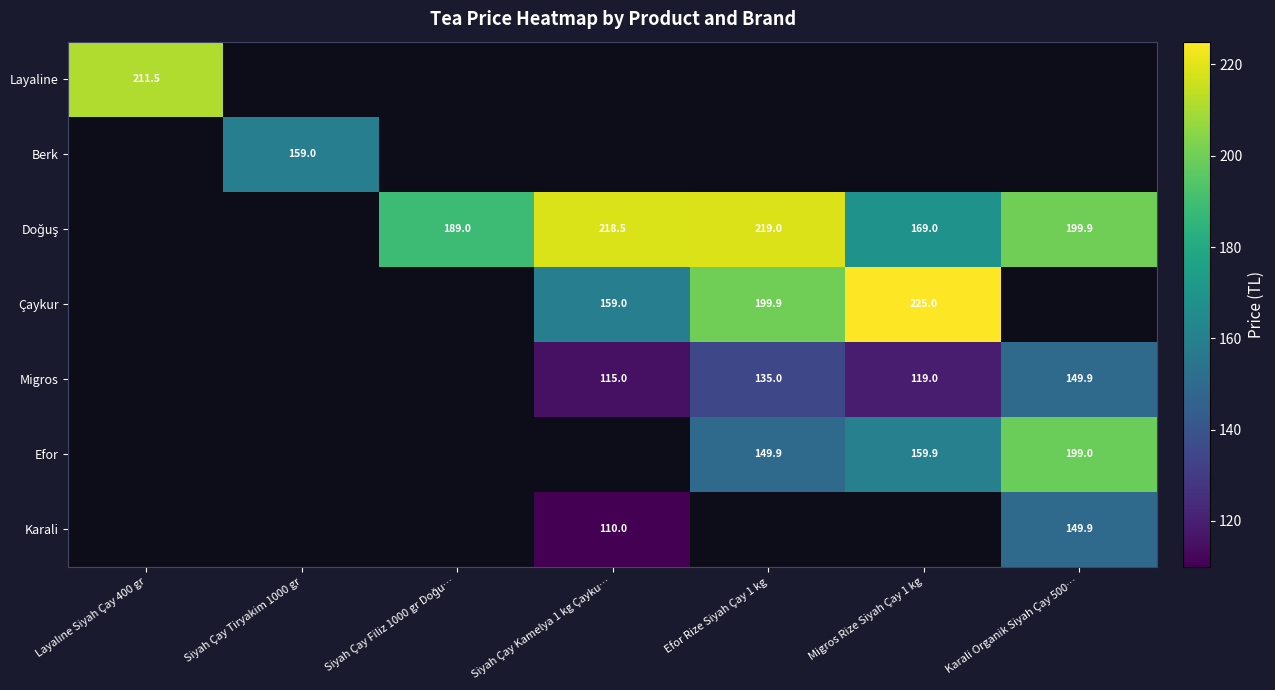

Which has a higher value, Efor Rize Siyah Çay 1 kg or Siyah Çay Tiryakim 1000 gr?

Siyah Çay Tiryakim 1000 gr